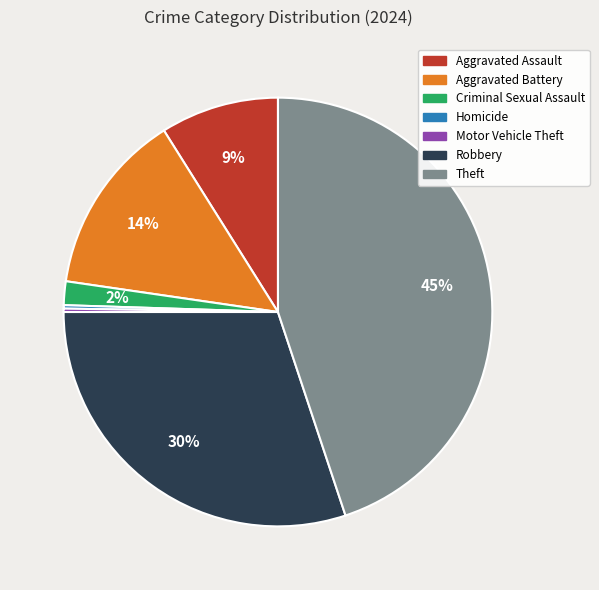

Is Criminal Sexual Assault the majority of the pie?

No